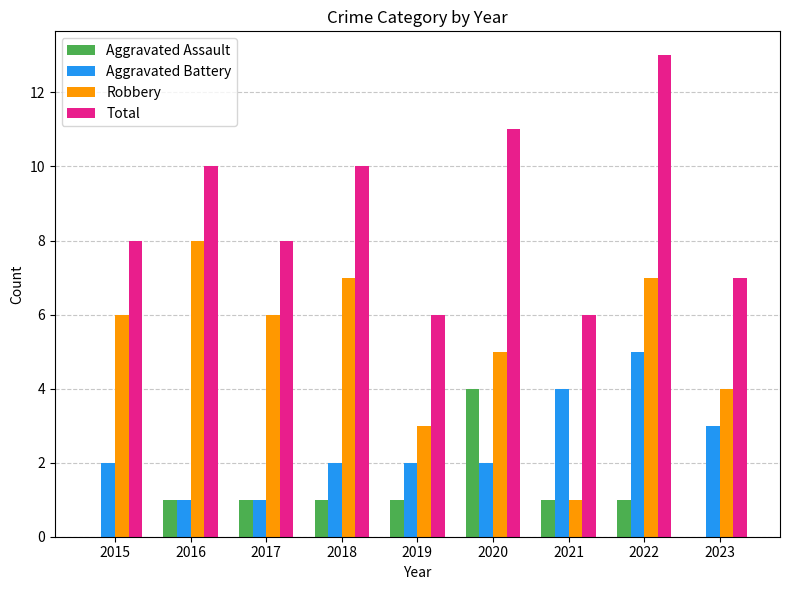

What is the greatest value displayed?

13